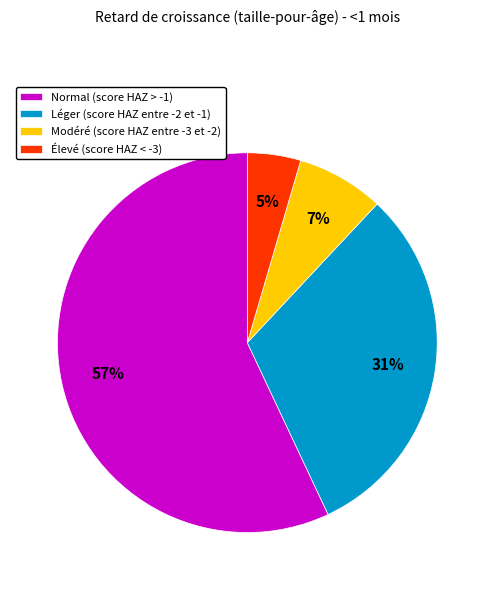

Which category has the smallest portion of the pie?

Élevé (score HAZ < -3)